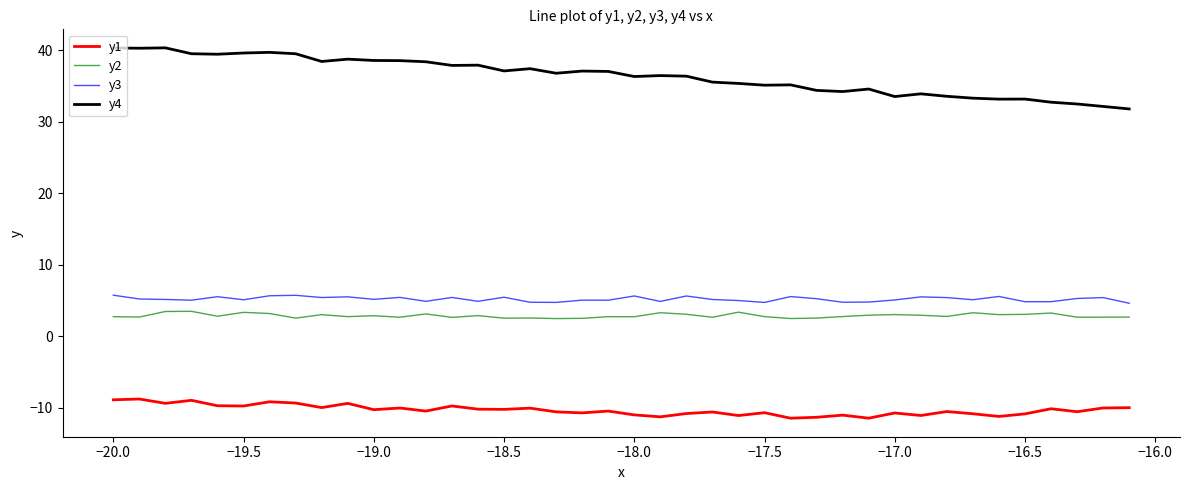

Does the chart display data point markers on the line(s)?

No